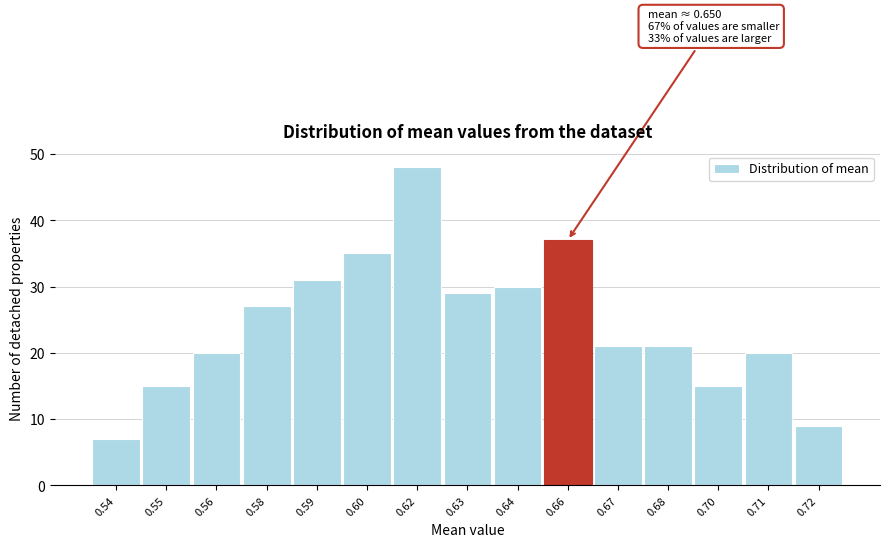

Reading right to left, extract all data points from this chart.

0.72=9	0.71=20	0.70=15	0.68=21	0.67=21	0.66=37	0.64=30	0.63=29	0.62=48	0.60=35	0.59=31	0.58=27	0.56=20	0.55=15	0.54=7